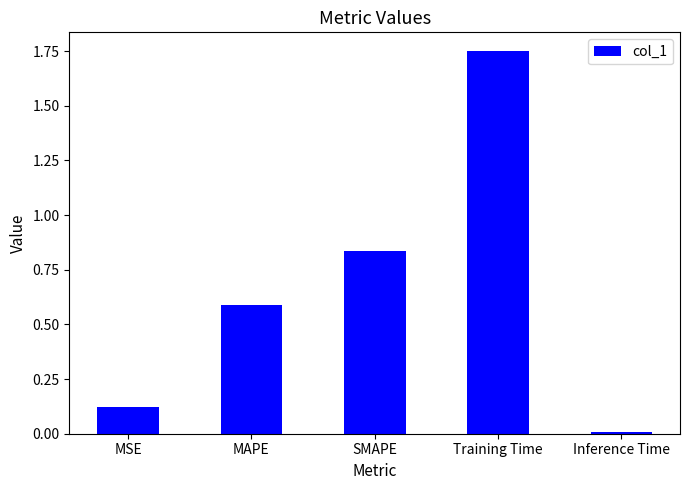

List the labels in order of value, smallest first.

Inference Time, MSE, MAPE, SMAPE, Training Time